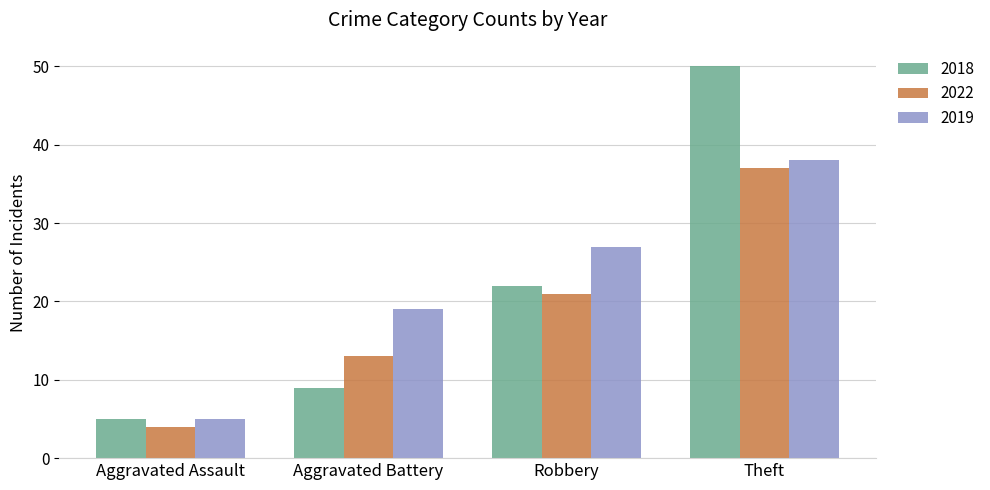

Which series has the largest range (max minus min)?

2018